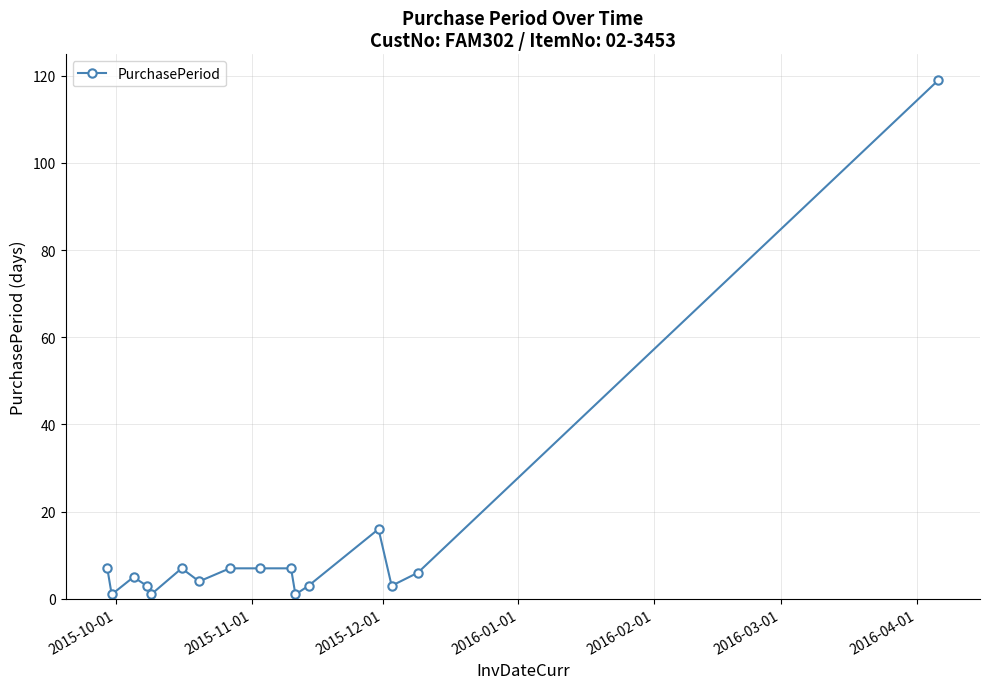

True or false: the data has more than 2 interior local peaks.

True